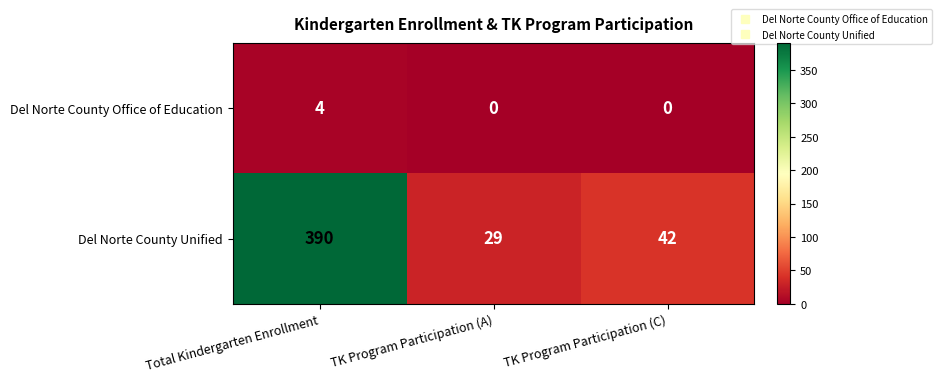

List the series in order of their peak value, highest first.

Del Norte County Unified, Del Norte County Office of Education